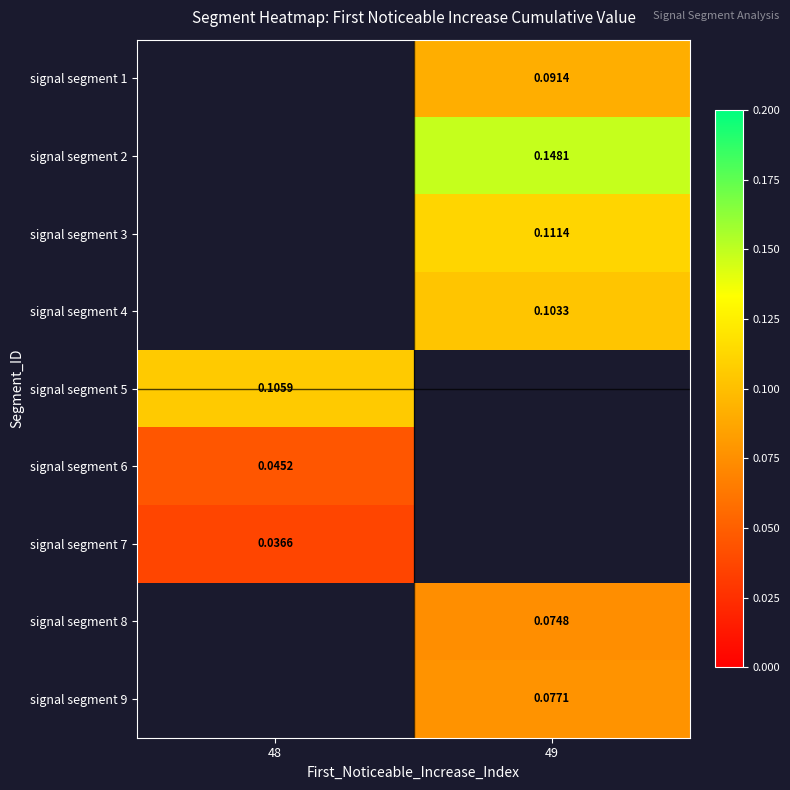

Is the value of signal segment 1 at 49 greater than the value of signal segment 3 at 49?

No